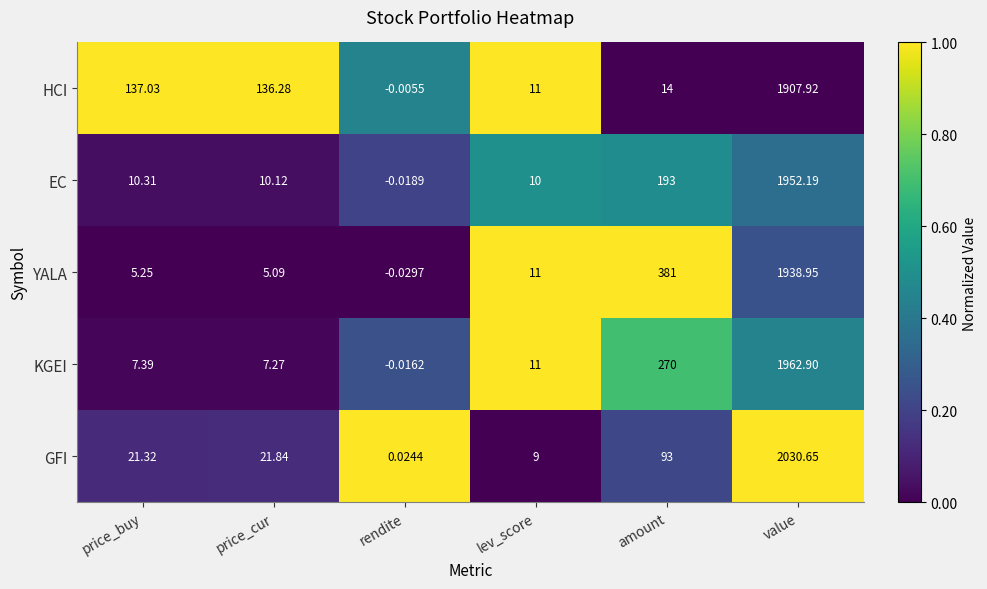

Which series changed the most between price_buy and value?

GFI